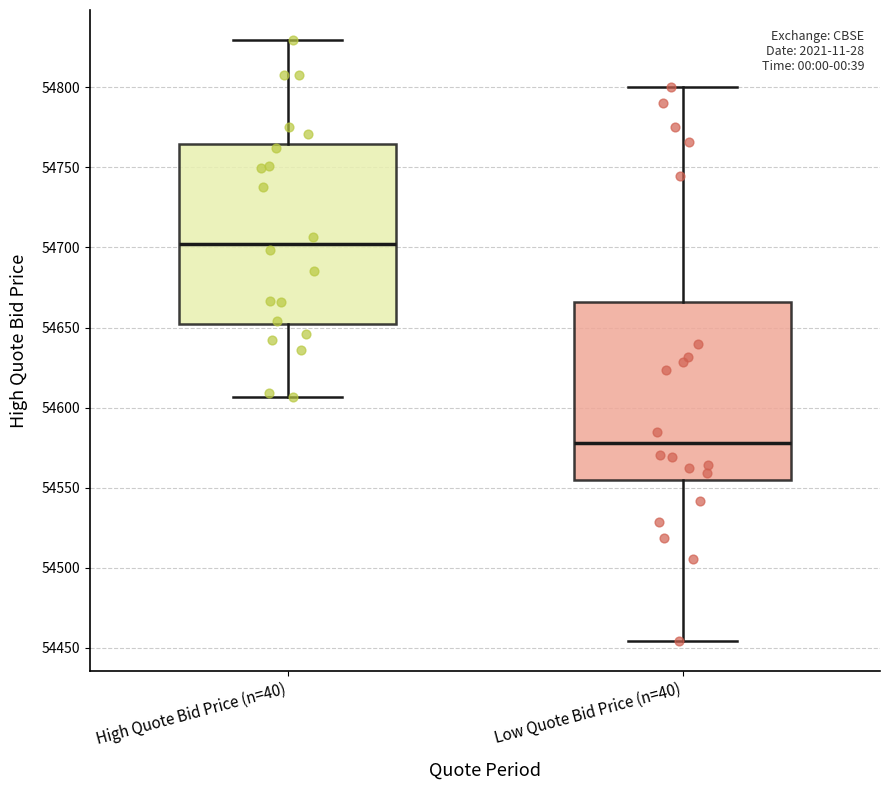

Where is the lower edge of the box for Low Quote Bid Price (n=40) on the y-axis? The values are not printed on the chart, so give them approximately, as read against the axis.

54555